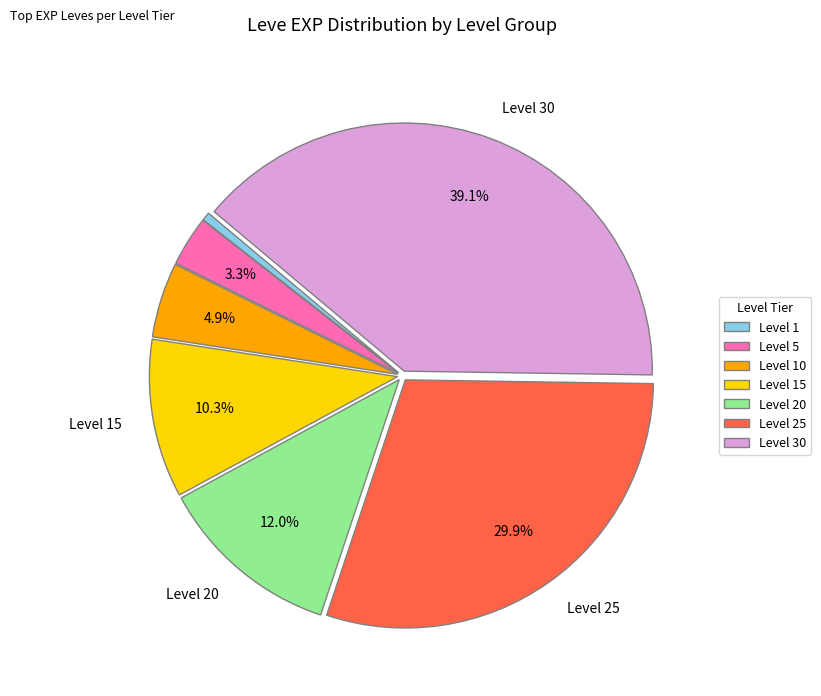

Rank the categories by value from lowest to highest.

Level 1, Level 5, Level 10, Level 15, Level 20, Level 25, Level 30